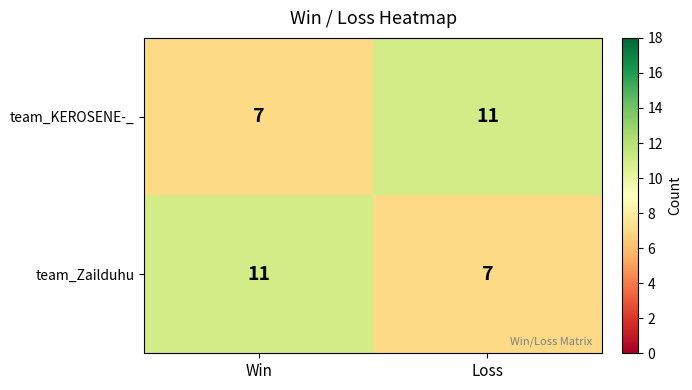

Which category has the highest value in the team_KEROSENE-_ series?

Loss